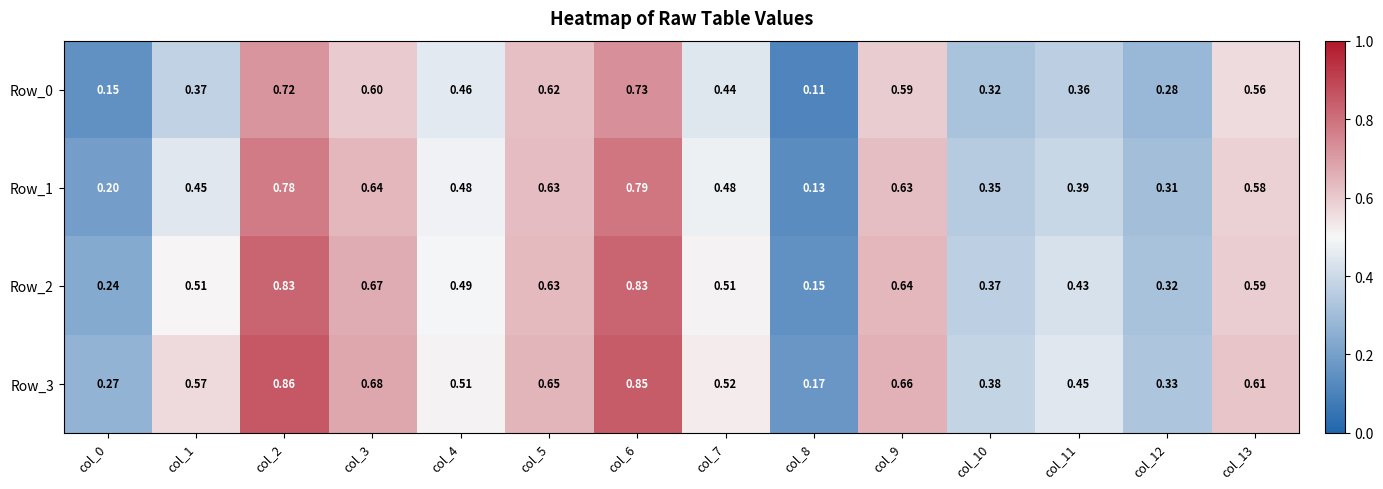

Reading left to right, transcribe all the data shown in this chart.

Row_0: col_0=0.1	col_1=0.4	col_2=0.7	col_3=0.6	col_4=0.5	col_5=0.6	col_6=0.7	col_7=0.4	col_8=0.1	col_9=0.6	col_10=0.3	col_11=0.4	col_12=0.3	col_13=0.6
Row_1: col_0=0.2	col_1=0.5	col_2=0.8	col_3=0.6	col_4=0.5	col_5=0.6	col_6=0.8	col_7=0.5	col_8=0.1	col_9=0.6	col_10=0.3	col_11=0.4	col_12=0.3	col_13=0.6
Row_2: col_0=0.2	col_1=0.5	col_2=0.8	col_3=0.7	col_4=0.5	col_5=0.6	col_6=0.8	col_7=0.5	col_8=0.1	col_9=0.6	col_10=0.4	col_11=0.4	col_12=0.3	col_13=0.6
Row_3: col_0=0.3	col_1=0.6	col_2=0.9	col_3=0.7	col_4=0.5	col_5=0.7	col_6=0.8	col_7=0.5	col_8=0.2	col_9=0.7	col_10=0.4	col_11=0.5	col_12=0.3	col_13=0.6